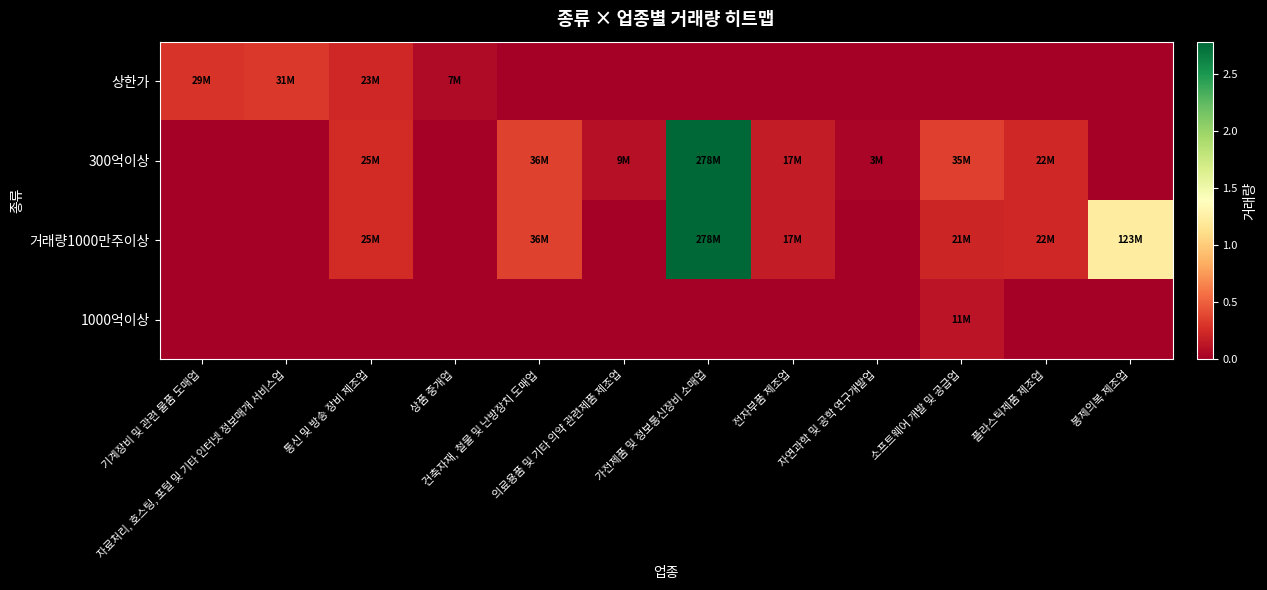

List the series in order of their overall mean, lowest first.

1000억이상, 상한가, 300억이상, 거래량1000만주이상